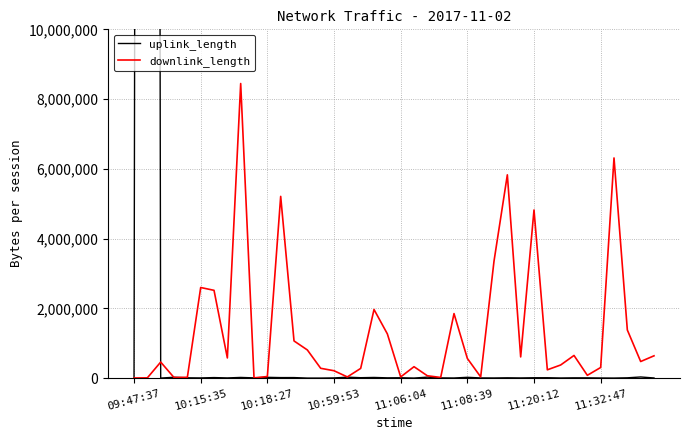

What is the minimum value for downlink_length?

2966